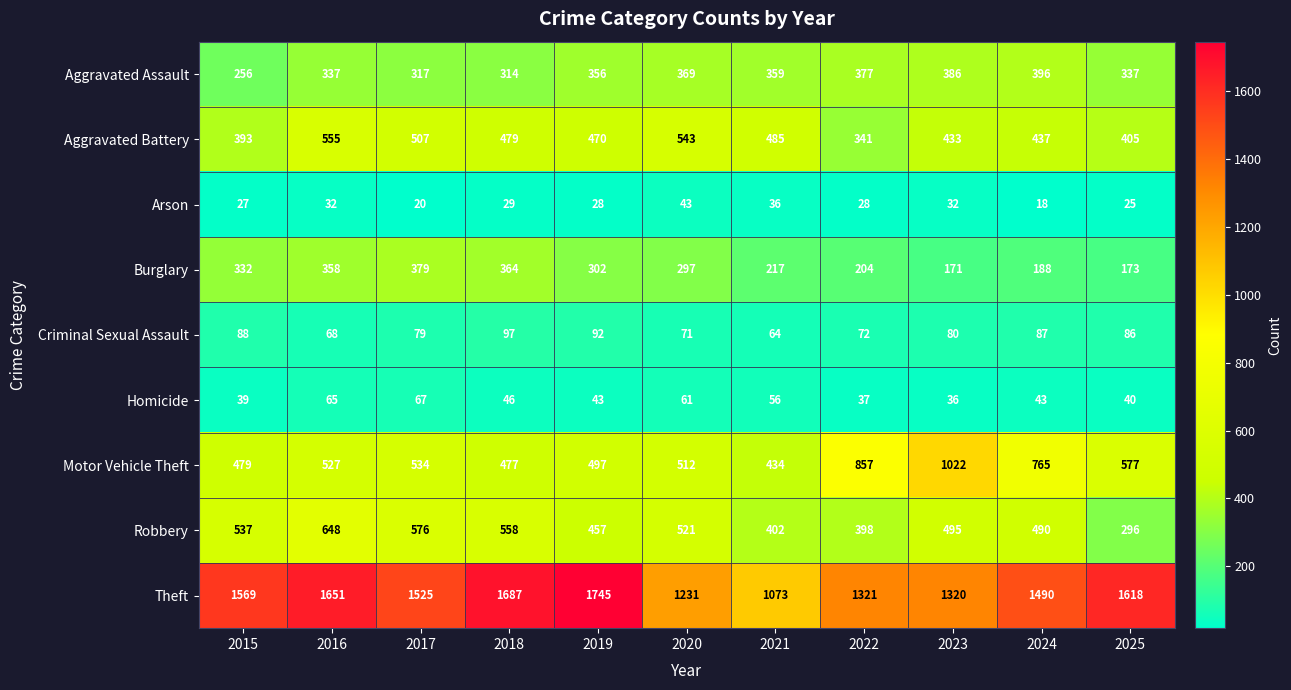

Count the number of categories in the chart.

11